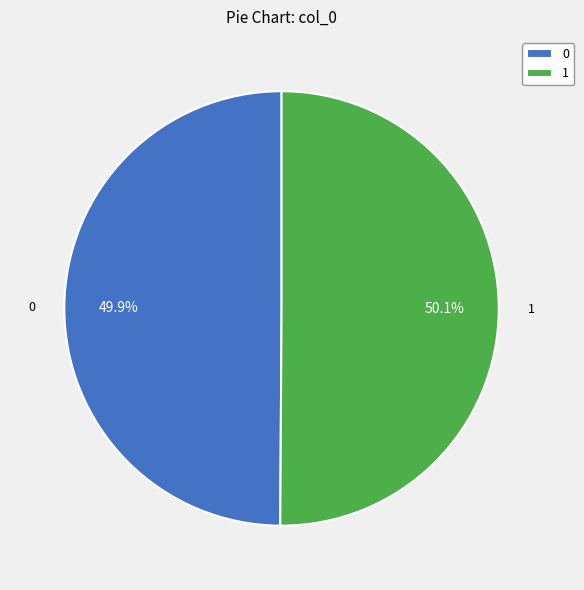

What is the ratio of the value at 1 to the value at 0?

1.0